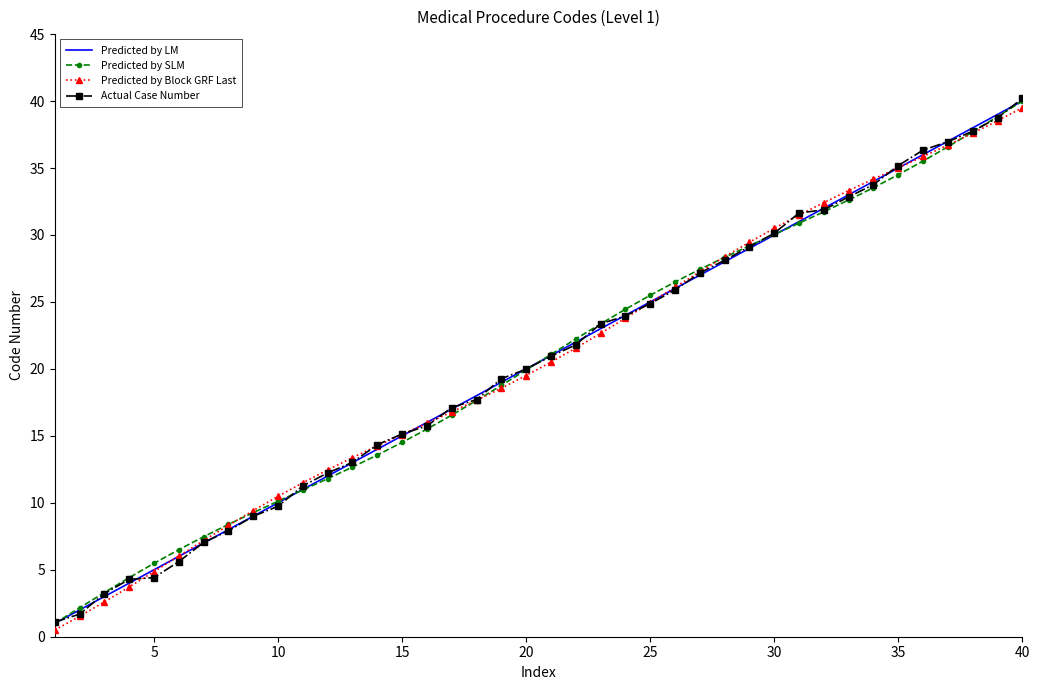

Which series has the largest range (max minus min)?

Actual Case Number